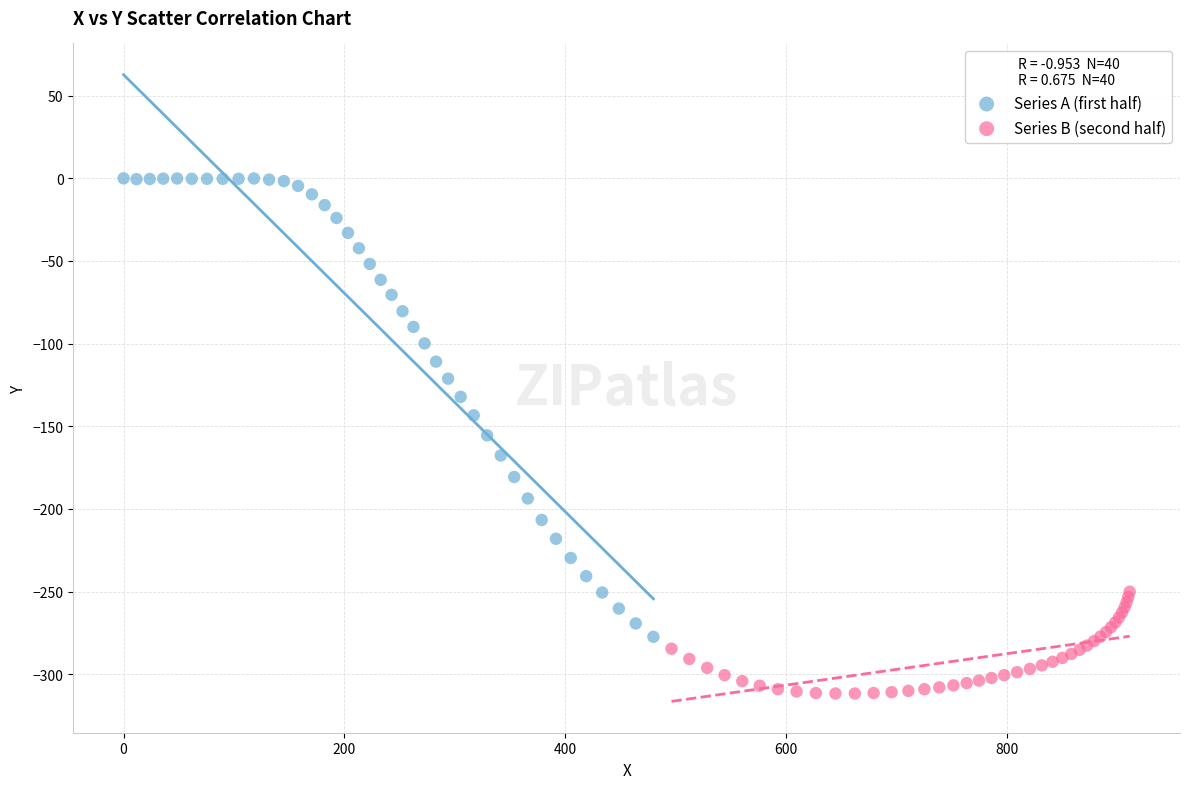

Which series has the largest Y range (max minus min)?

Series A (first half)